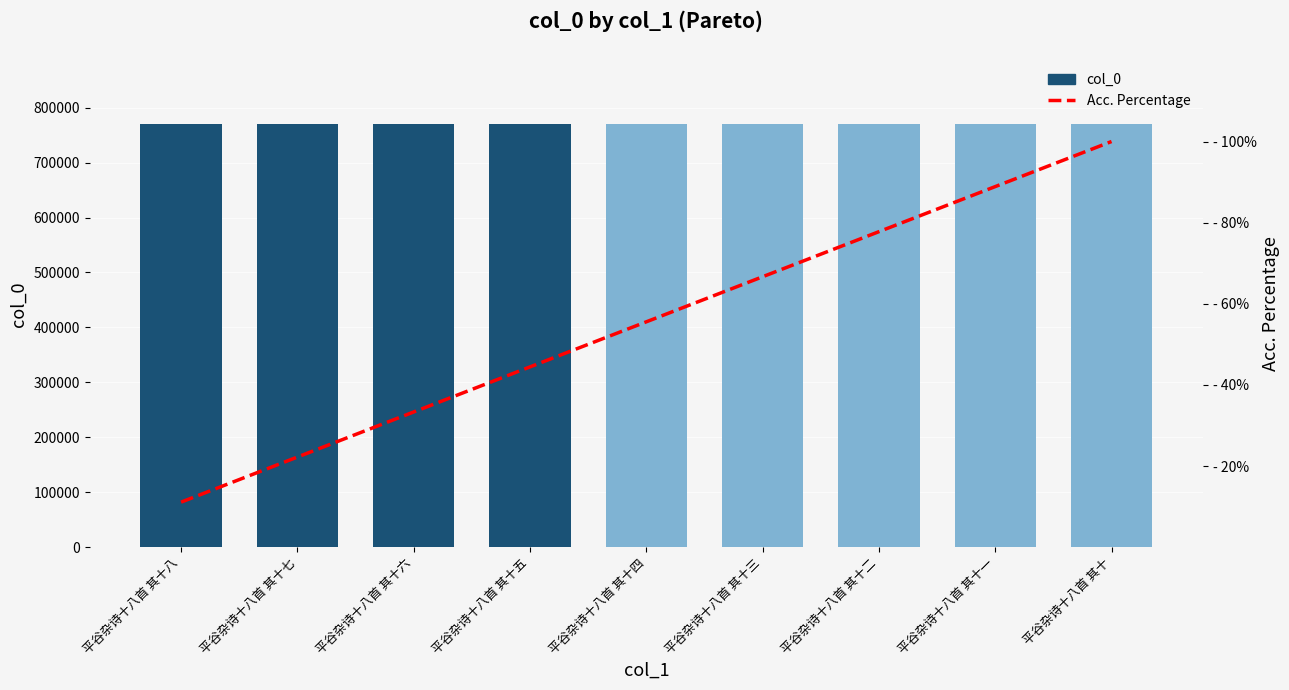

Reading left to right, list all the values displayed in this chart.

col_0: 平谷杂诗十八首 其十八=770415.0	平谷杂诗十八首 其十七=770414.0	平谷杂诗十八首 其十六=770413.0	平谷杂诗十八首 其十五=770412.0	平谷杂诗十八首 其十四=770411.0	平谷杂诗十八首 其十三=770410.0	平谷杂诗十八首 其十二=770409.0	平谷杂诗十八首 其十一=770408.0	平谷杂诗十八首 其十=770407.0
Acc. Percentage: 平谷杂诗十八首 其十八=11.1	平谷杂诗十八首 其十七=22.2	平谷杂诗十八首 其十六=33.3	平谷杂诗十八首 其十五=44.4	平谷杂诗十八首 其十四=55.6	平谷杂诗十八首 其十三=66.7	平谷杂诗十八首 其十二=77.8	平谷杂诗十八首 其十一=88.9	平谷杂诗十八首 其十=100.0